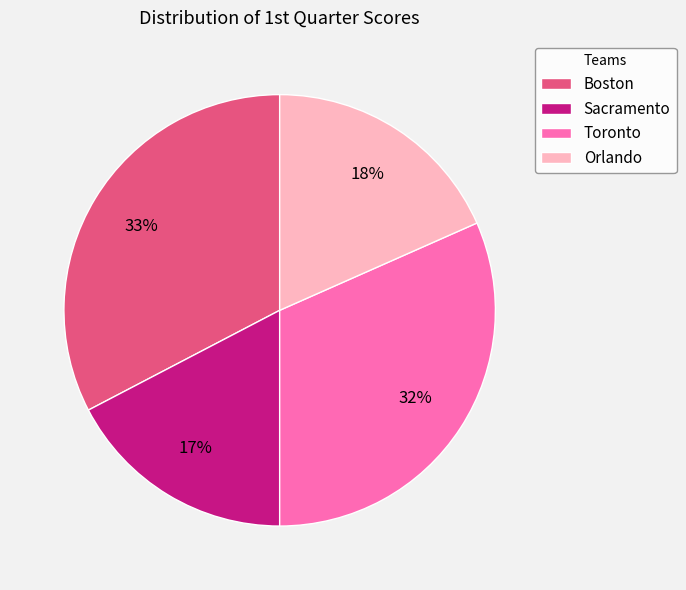

Does any single category account for the majority?

No